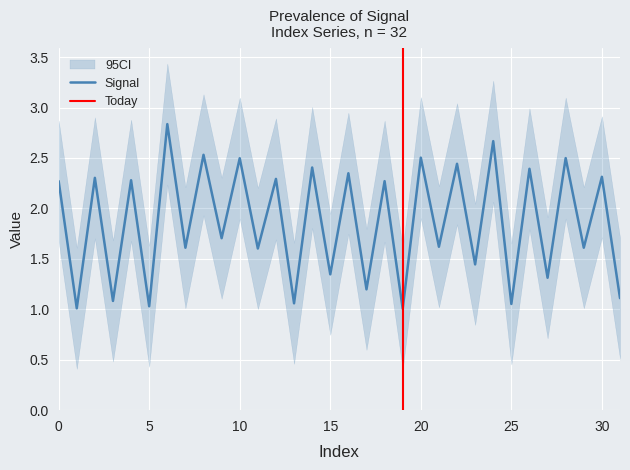

Where is the first local minimum?

1